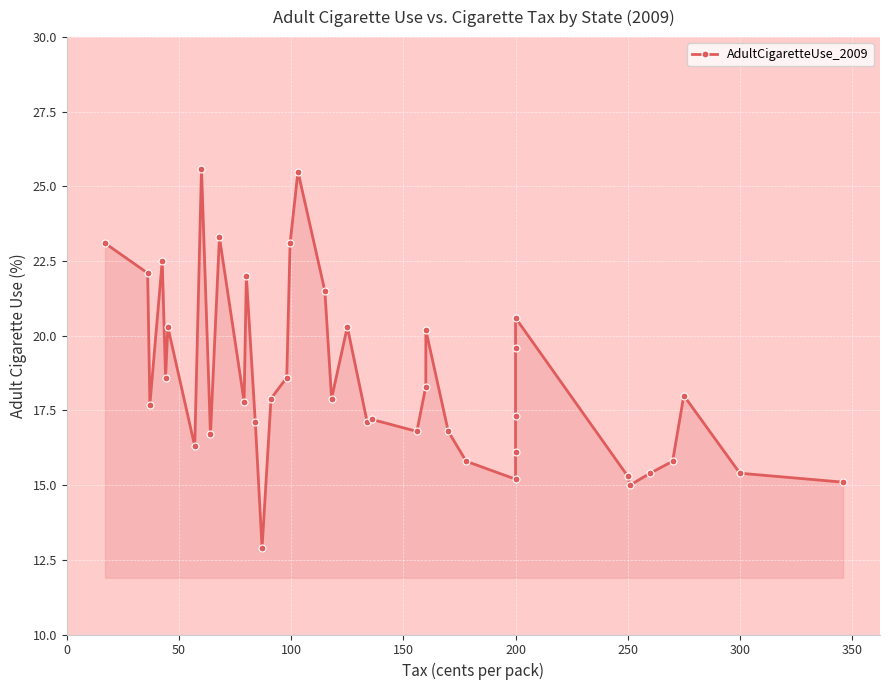

Reading left to right, list all the values displayed in this chart.

23.1	22.1	17.7	22.5	18.6	20.3	16.3	25.6	16.7	23.3	17.8	22.0	17.1	12.9	17.9	18.6	23.1	25.5	21.5	17.9	20.3	17.1	17.2	16.8	18.3	20.2	16.8	15.8	15.2	16.1	17.3	19.6	20.6	15.3	15.0	15.4	15.8	18.0	15.4	15.1